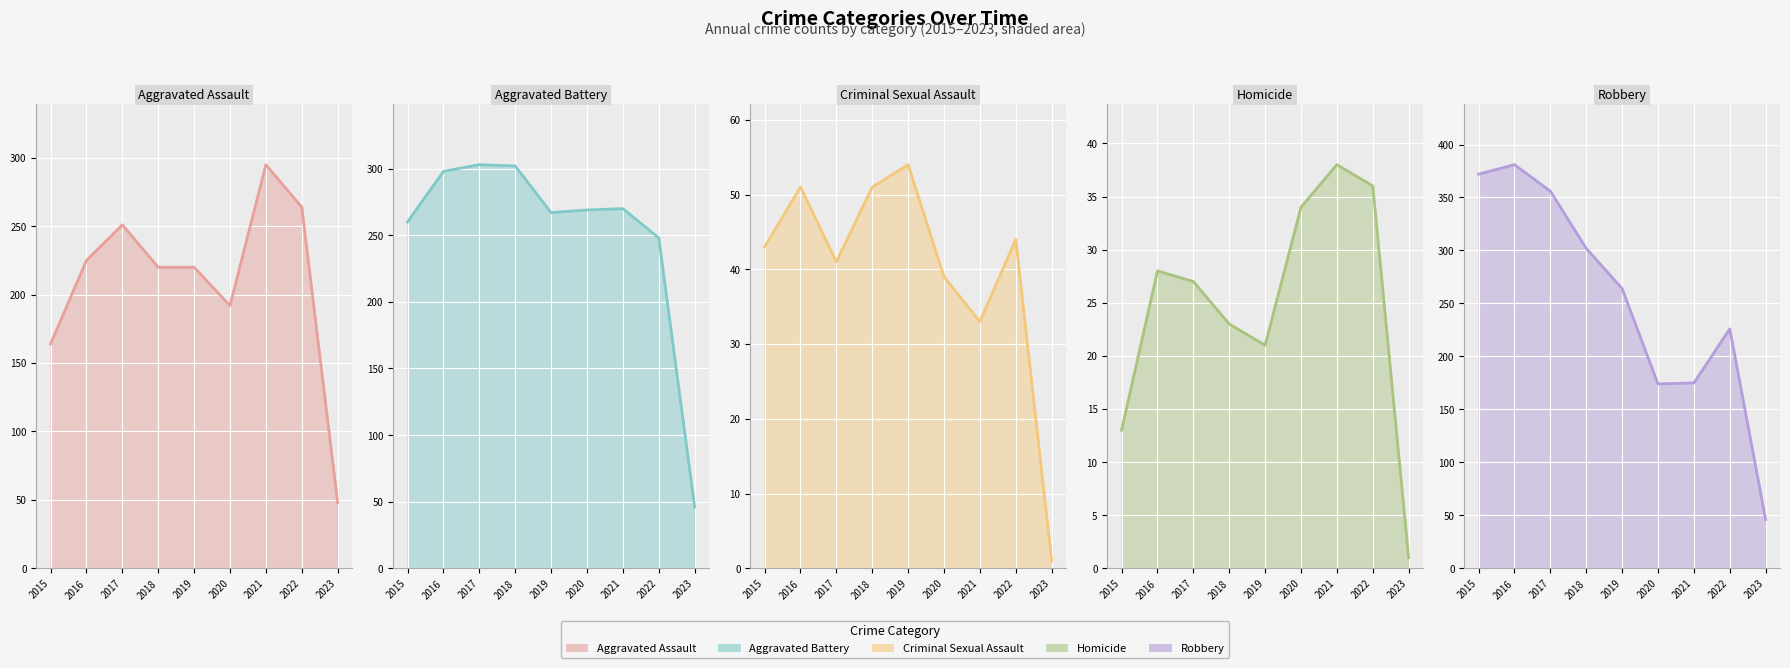

Is it true that Homicide equals 35 at 2018?

False